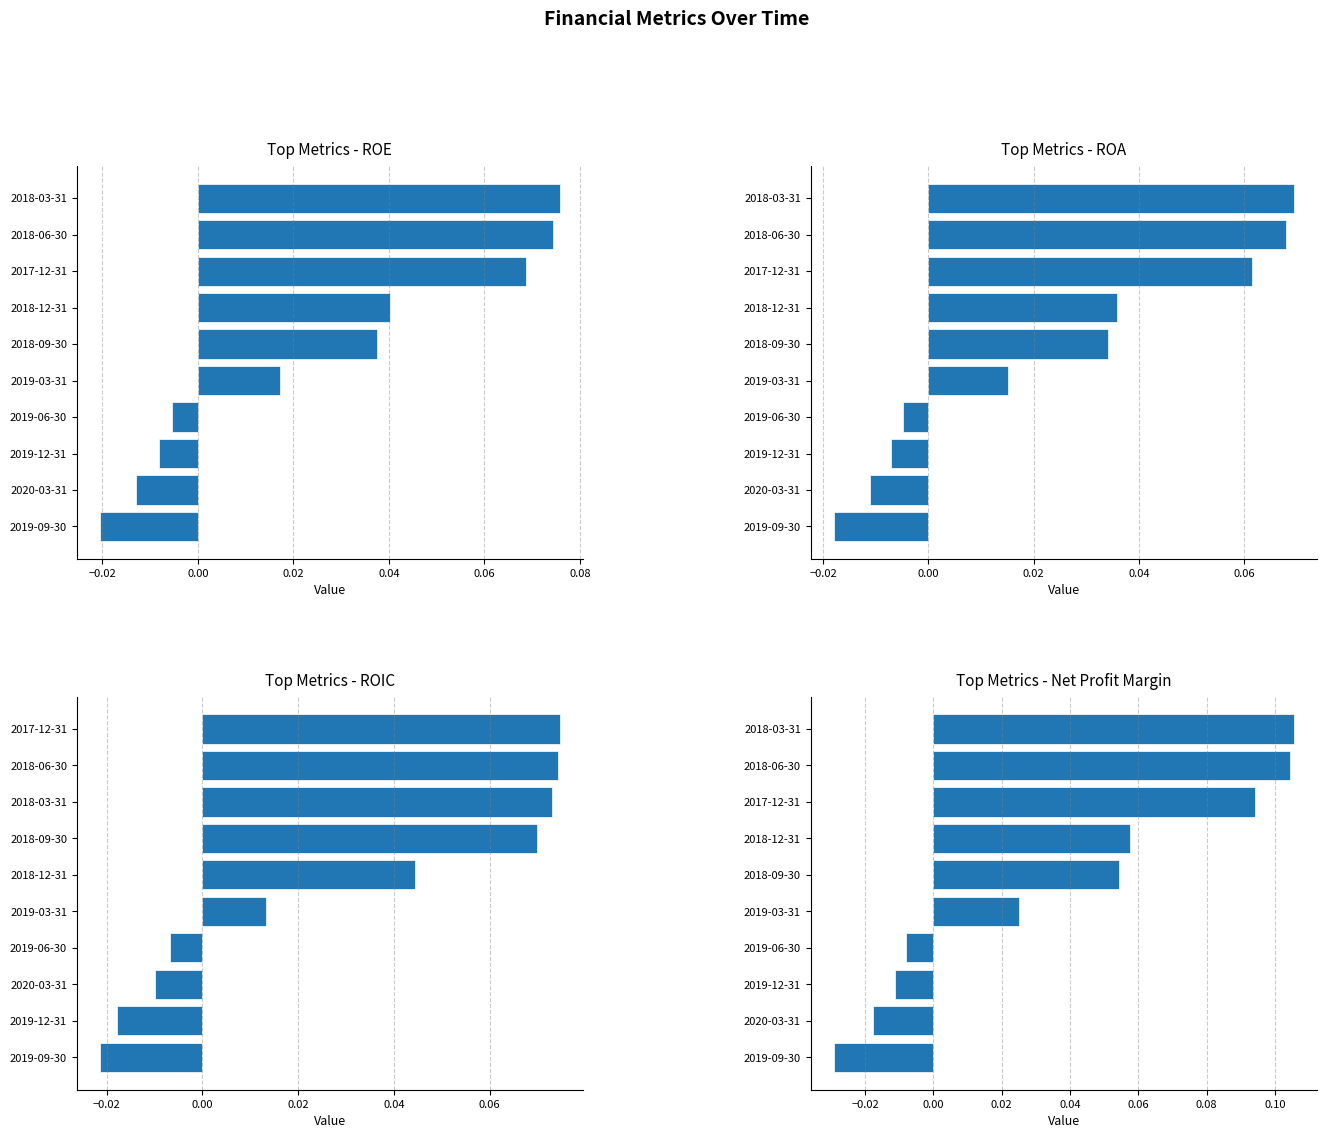

Is it true that ROIC equals 0.0 at 2018-03-31?

False